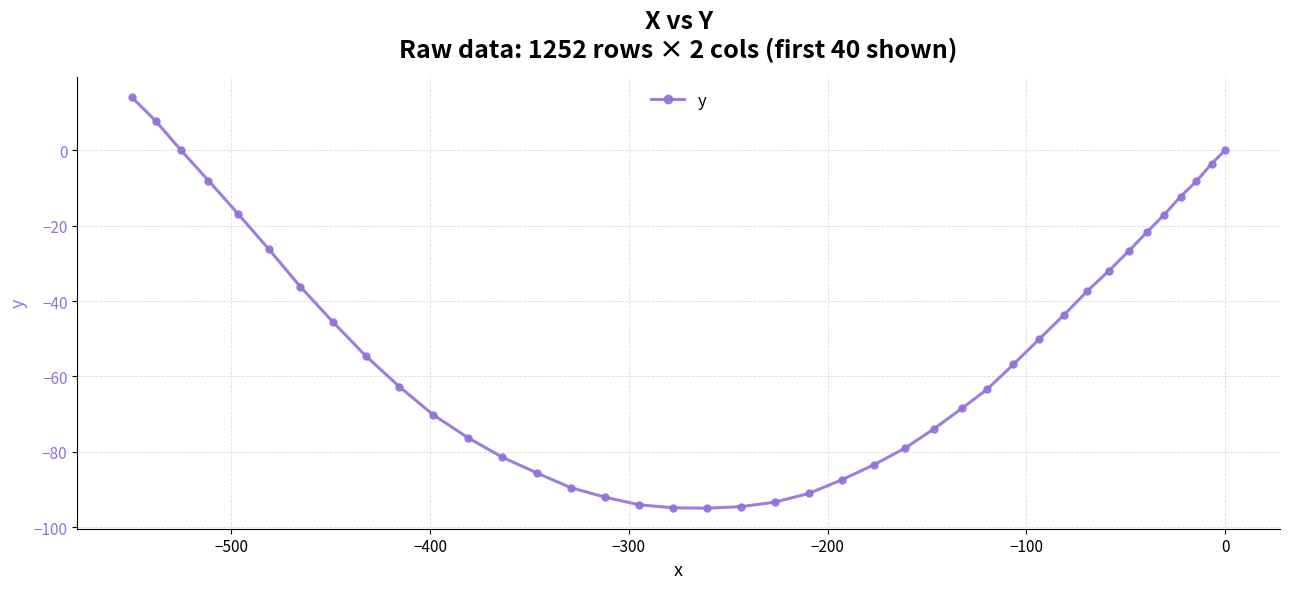

What is the value of the 8th point from the left?

-45.5